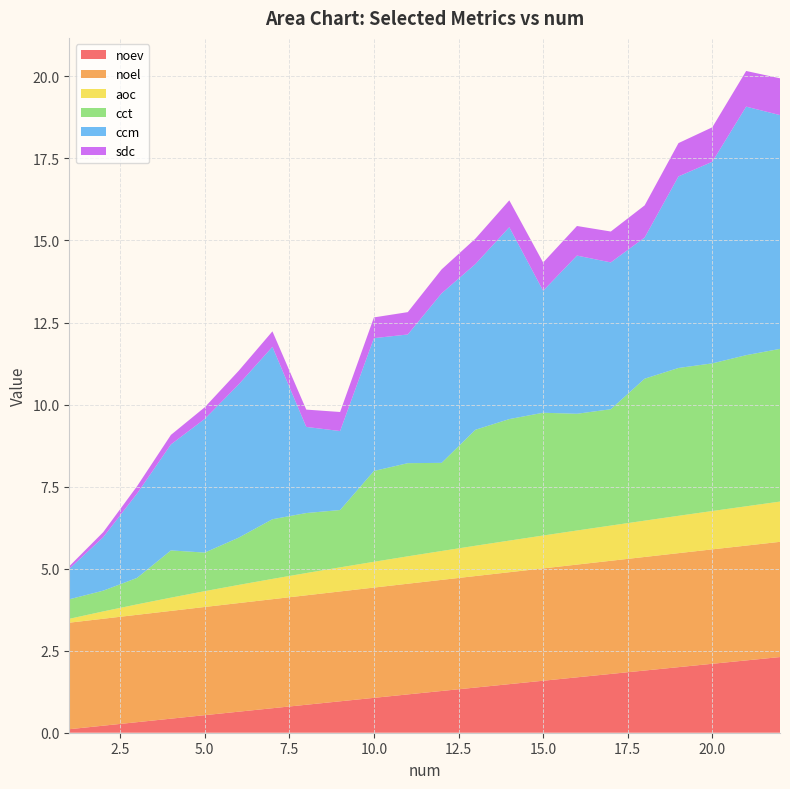

Reading left to right, list all the values displayed in this chart.

noev: 0.1	0.2	0.3	0.4	0.5	0.6	0.7	0.9	1.0	1.1	1.2	1.3	1.4	1.5	1.6	1.7	1.8	1.9	2.0	2.1	2.2	2.3
noel: 3.2	3.3	3.3	3.3	3.3	3.3	3.3	3.3	3.3	3.4	3.4	3.4	3.4	3.4	3.4	3.4	3.4	3.5	3.5	3.5	3.5	3.5
aoc: 0.1	0.2	0.3	0.4	0.5	0.6	0.6	0.7	0.7	0.8	0.8	0.9	0.9	1.0	1.0	1.0	1.1	1.1	1.1	1.2	1.2	1.2
cct: 0.6	0.6	0.8	1.4	1.2	1.4	1.8	1.8	1.7	2.8	2.8	2.7	3.5	3.7	3.7	3.6	3.5	4.3	4.5	4.5	4.6	4.7
ccm: 0.9	1.6	2.6	3.2	4.1	4.7	5.3	2.6	2.4	4.0	3.9	5.2	5.1	5.8	3.7	4.8	4.5	4.3	5.8	6.1	7.6	7.1
sdc: 0.1	0.2	0.2	0.3	0.4	0.4	0.5	0.5	0.6	0.6	0.7	0.7	0.8	0.8	0.9	0.9	0.9	1.0	1.0	1.1	1.1	1.1